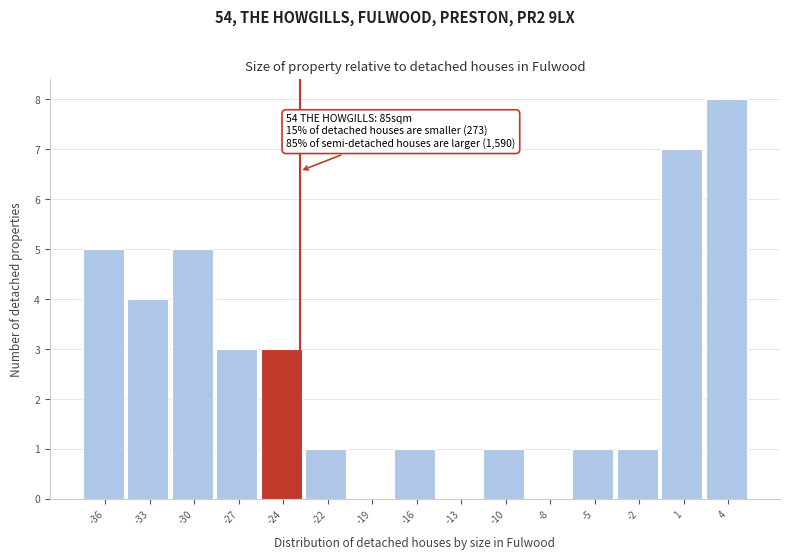

Reading left to right, extract all data points from this chart.

-36=5	-33=4	-30=5	-27=3	-24=3	-22=1	-19=0	-16=1	-13=0	-10=1	-8=0	-5=1	-2=1	1=7	4=8